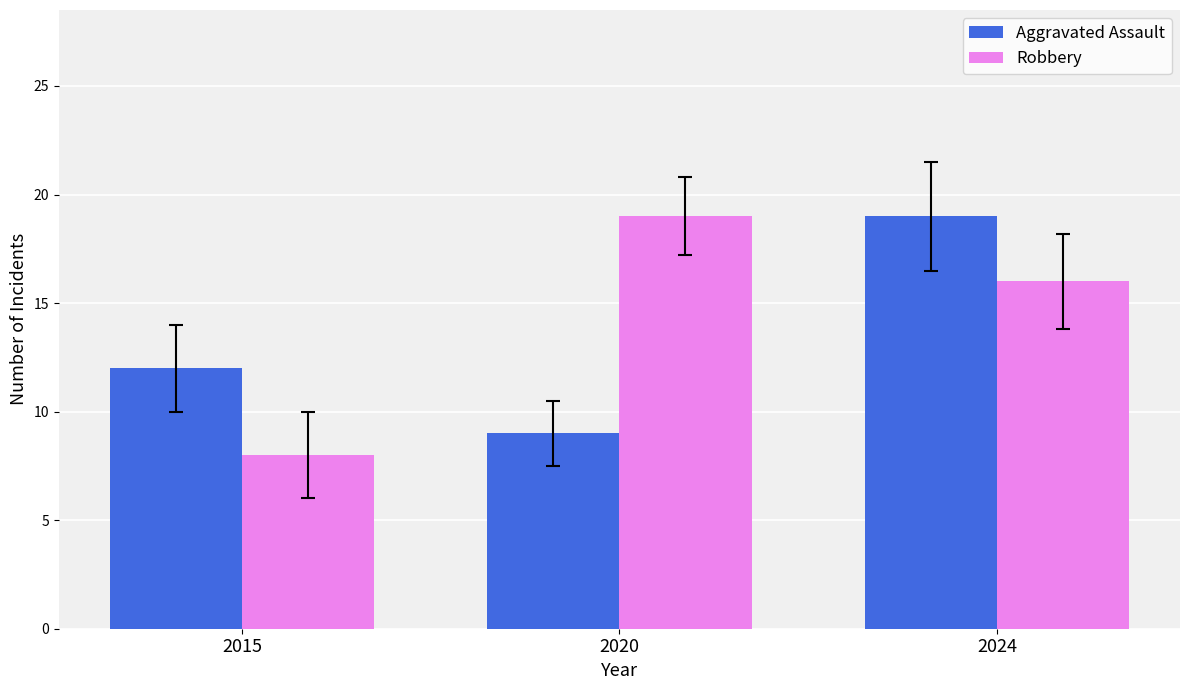

Which series changed the most between 2020 and 2024?

Aggravated Assault